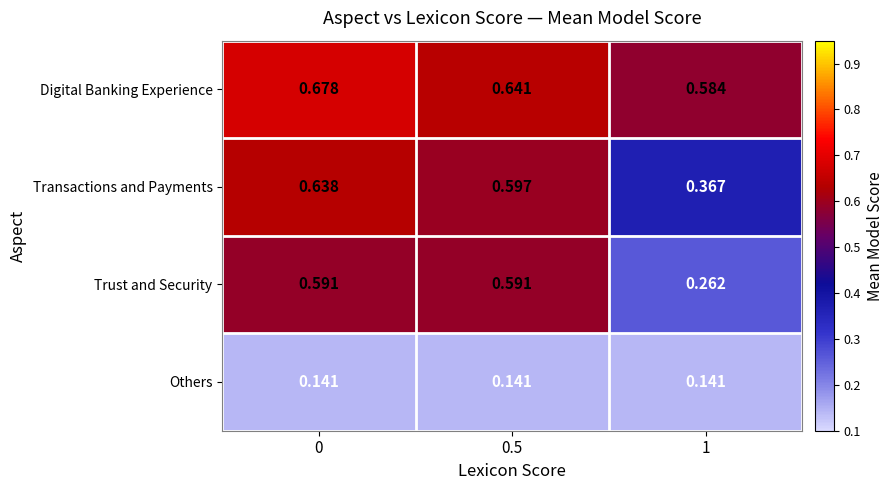

Is the value of Trust and Security at 0.5 greater than the value of Transactions and Payments at 0.5?

No